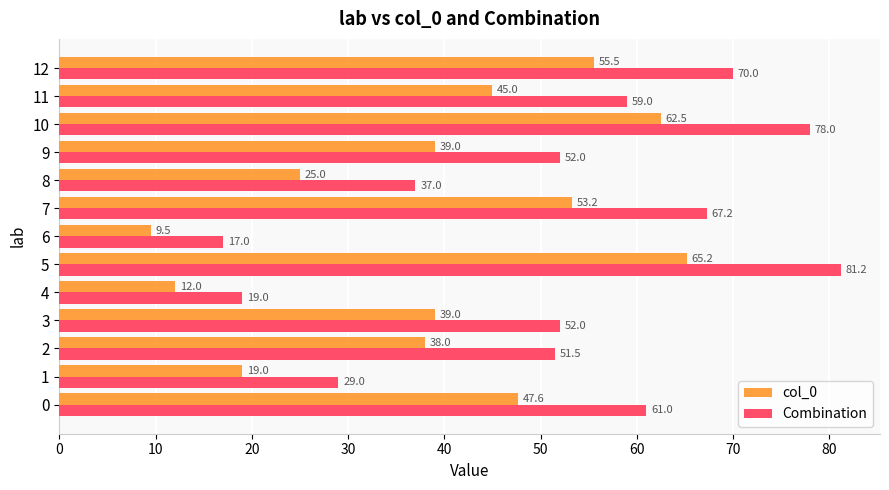

Which series changed the most between 0 and 5?

Combination